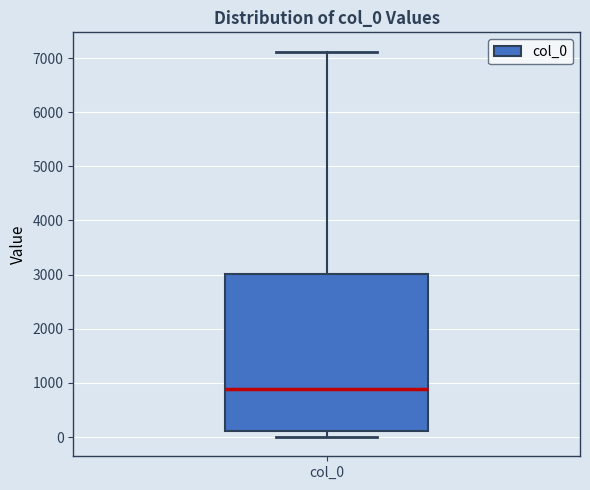

Where does the median line of the box for col_0 sit on the y-axis? The values are not printed on the chart, so give them approximately, as read against the axis.

900